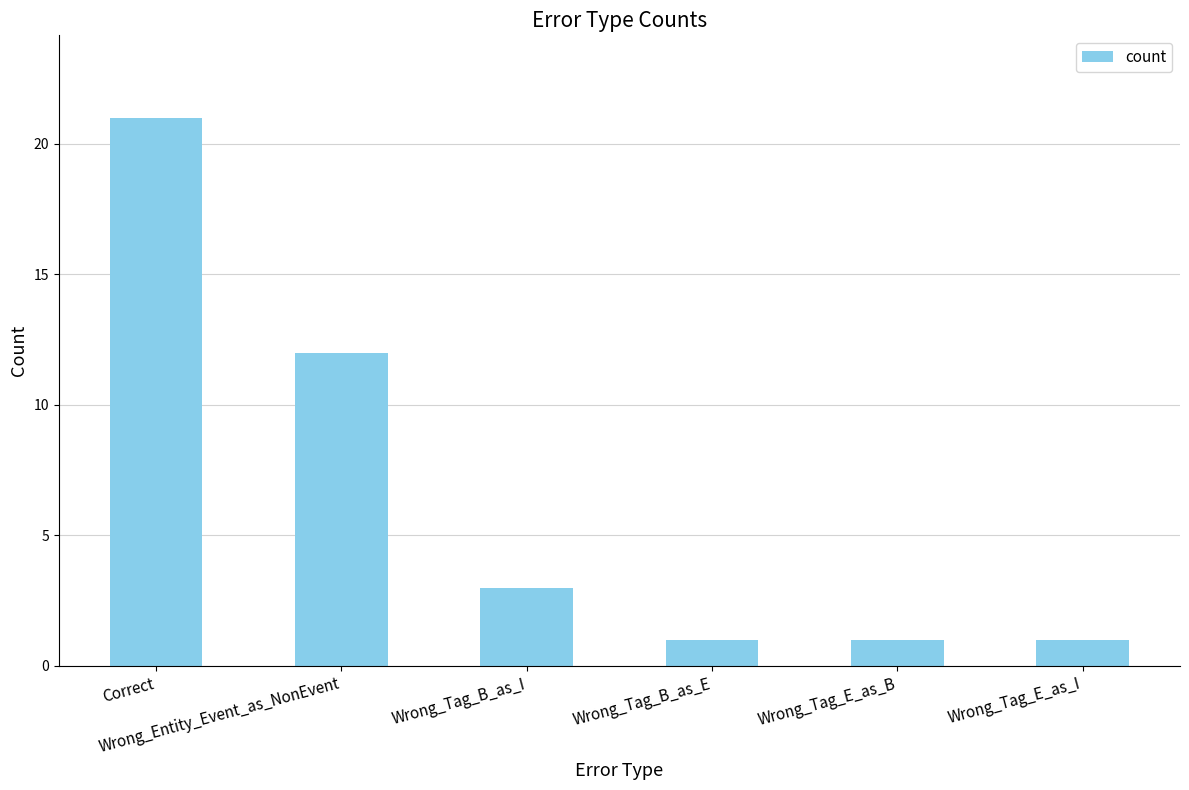

Reading left to right, list all the values displayed in this chart.

21	12	3	1	1	1